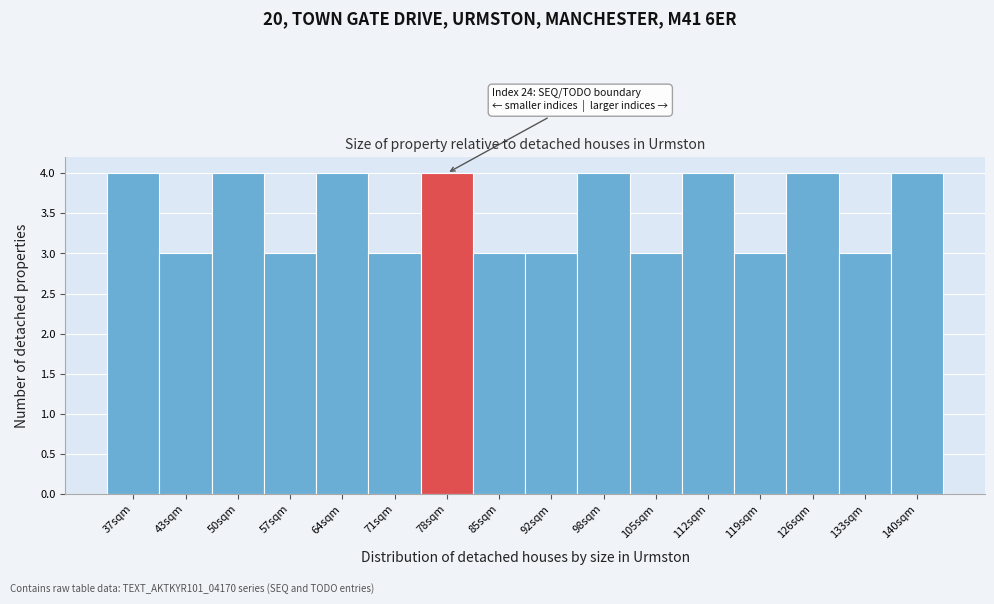

Reading right to left, transcribe all the data shown in this chart.

140sqm=4	133sqm=3	126sqm=4	119sqm=3	112sqm=4	105sqm=3	98sqm=4	92sqm=3	85sqm=3	78sqm=4	71sqm=3	64sqm=4	57sqm=3	50sqm=4	43sqm=3	37sqm=4